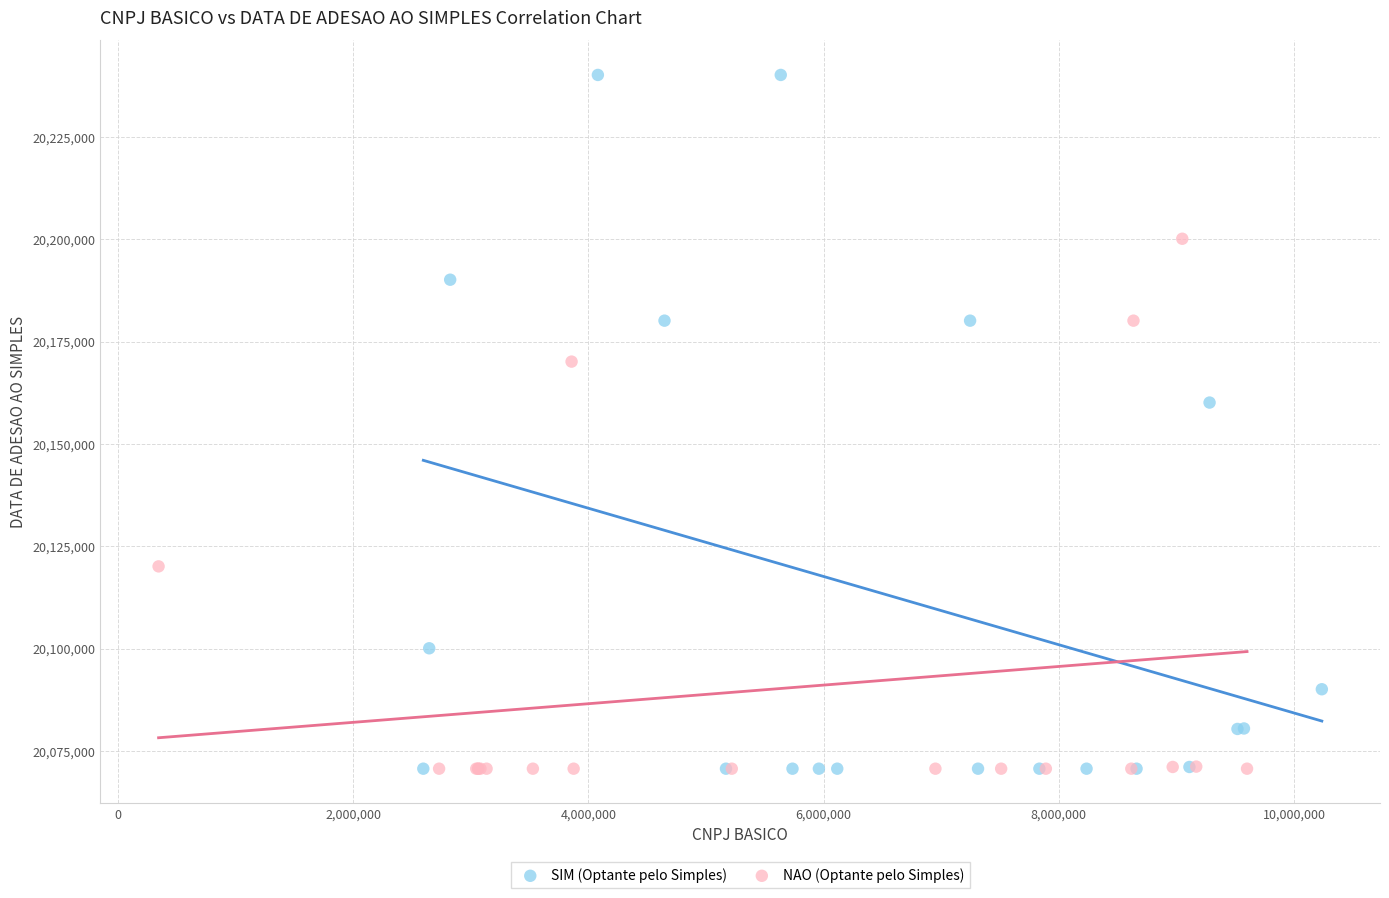

What are all the series names shown in the legend?

SIM (Optante pelo Simples), NAO (Optante pelo Simples)